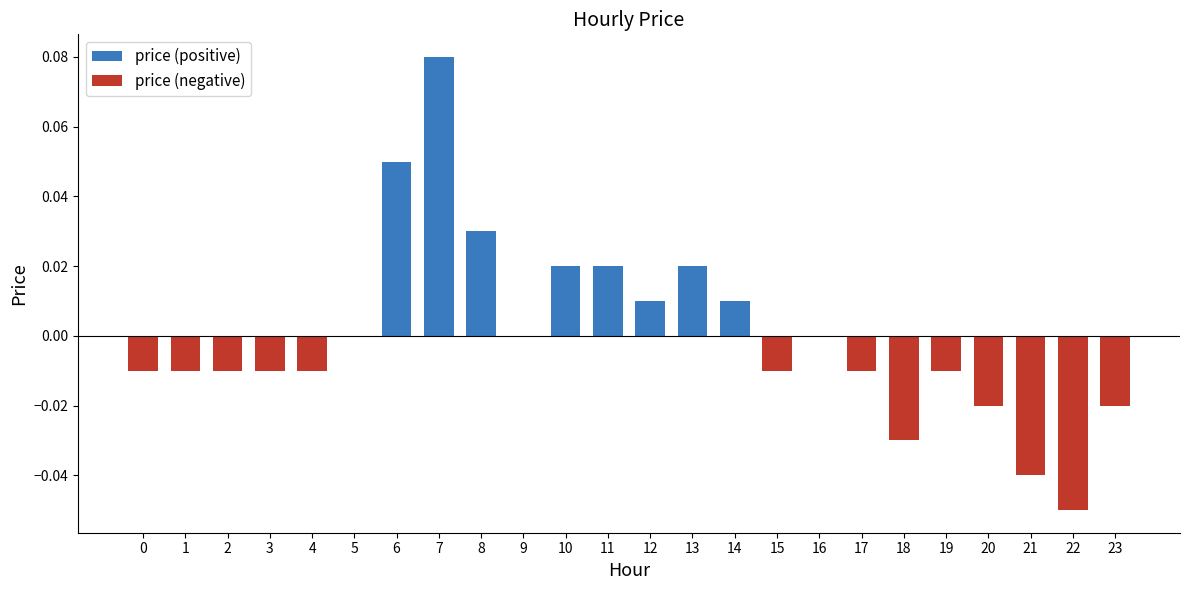

Which category has the highest value across all series?

7